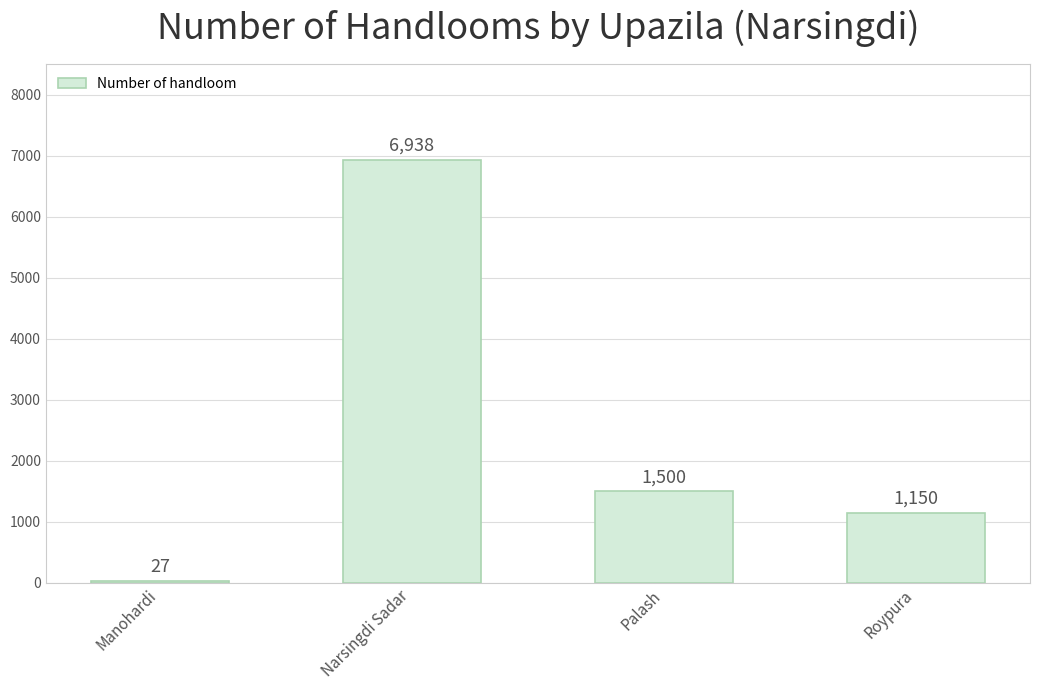

How many bars are there in total?

4